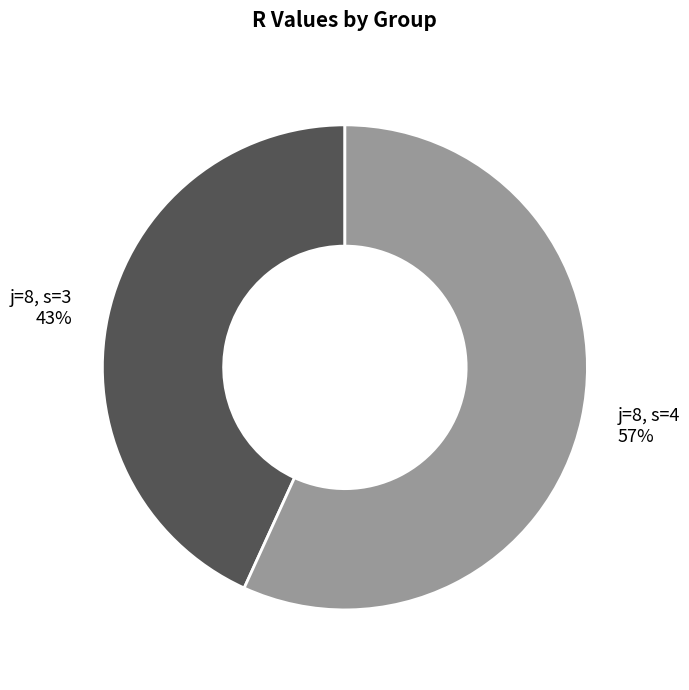

Count the number of slices in the pie.

2